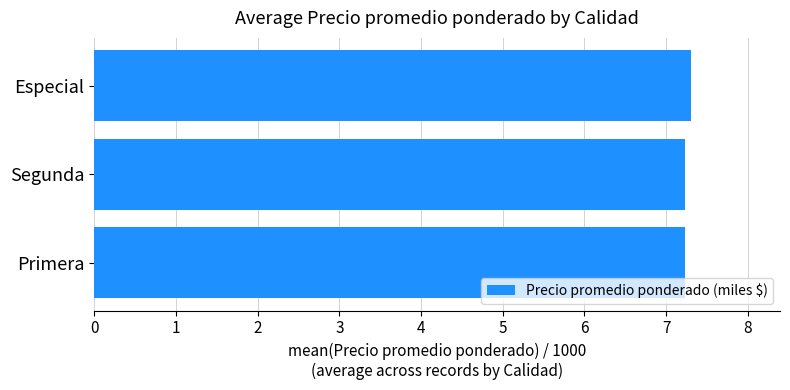

Approximately how many times larger is the value at Primera compared to Especial?

1.0